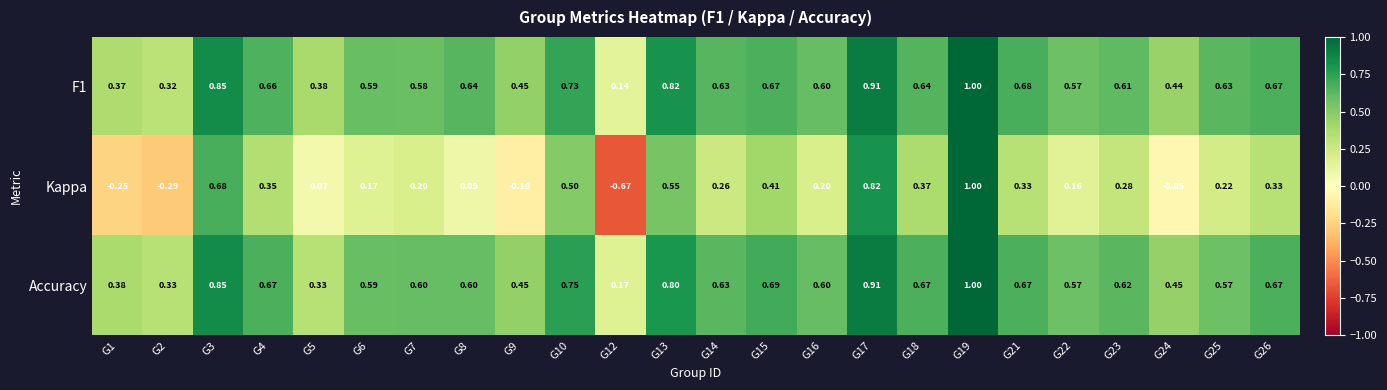

Is the value of Accuracy at G26 greater than the value of Kappa at G13?

Yes